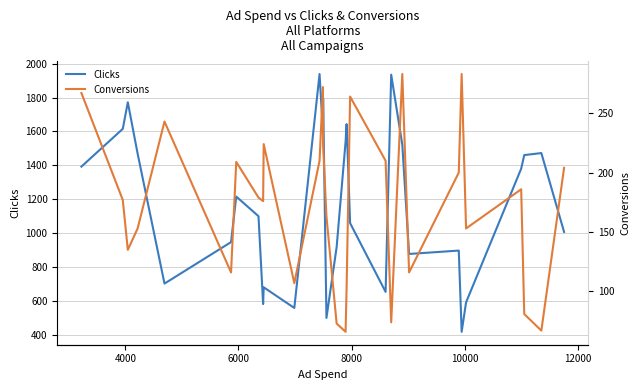

What is the highest value of the Clicks series?

1939